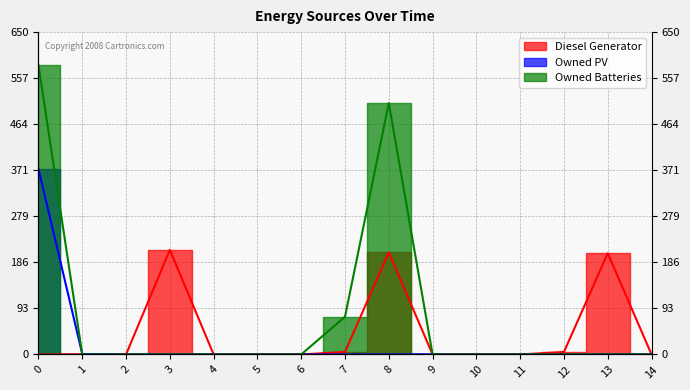

Reading left to right, extract all data points from this chart.

Diesel Generator: 0	0	0	211	0	0	0	5	206	0	0	0	5	204	0
Owned PV: 374	1	0	0	0	0	0	0	0	0	0	0	0	0	0
Owned Batteries: 583	0	0	0	0	0	0	76	507	0	0	0	0	0	0